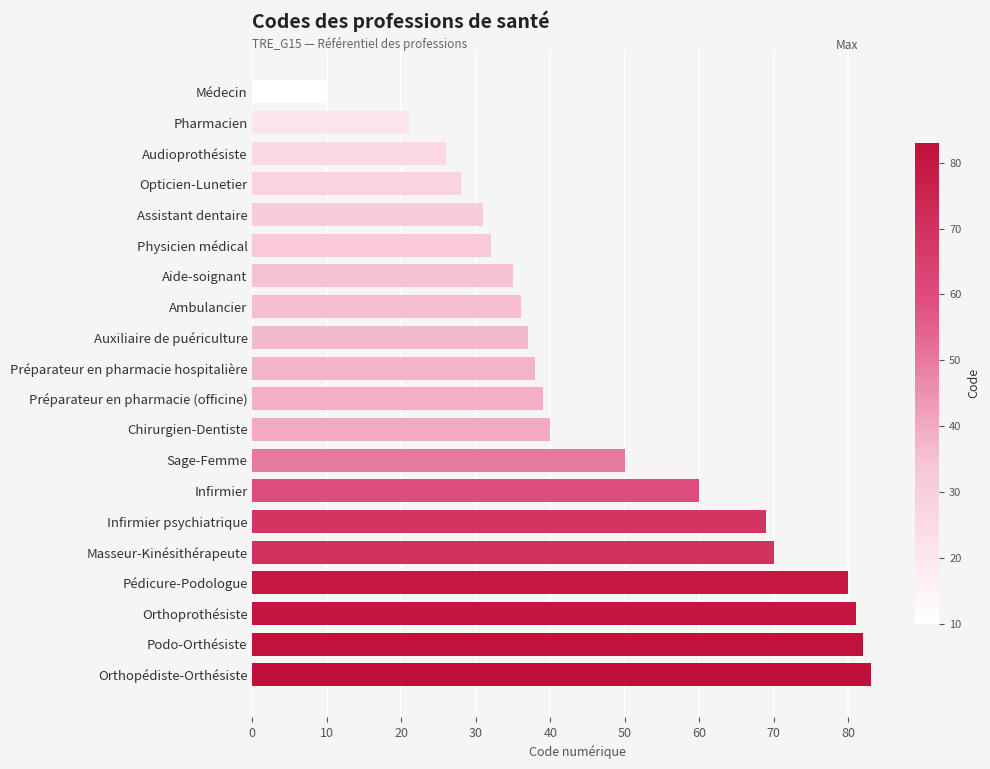

What position from the top is Préparateur en pharmacie (officine)?

11